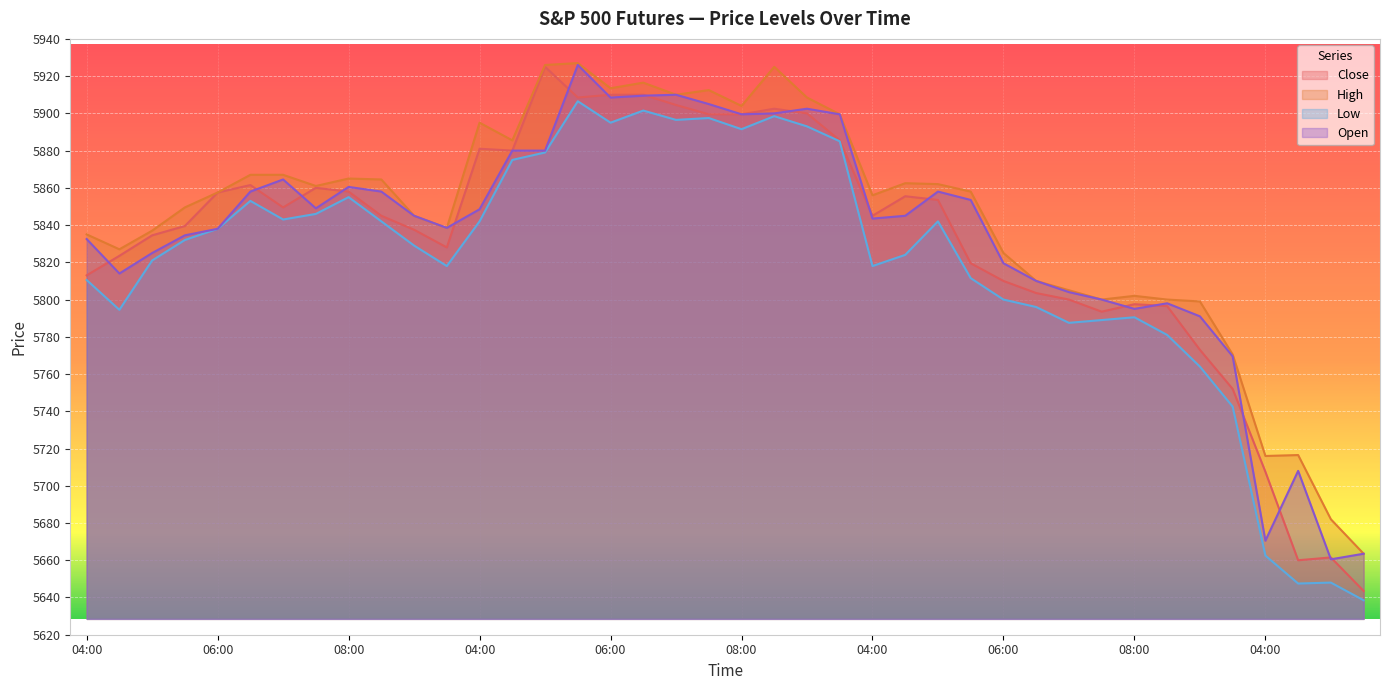

What is the total value across all series at 04:30?

23259.0